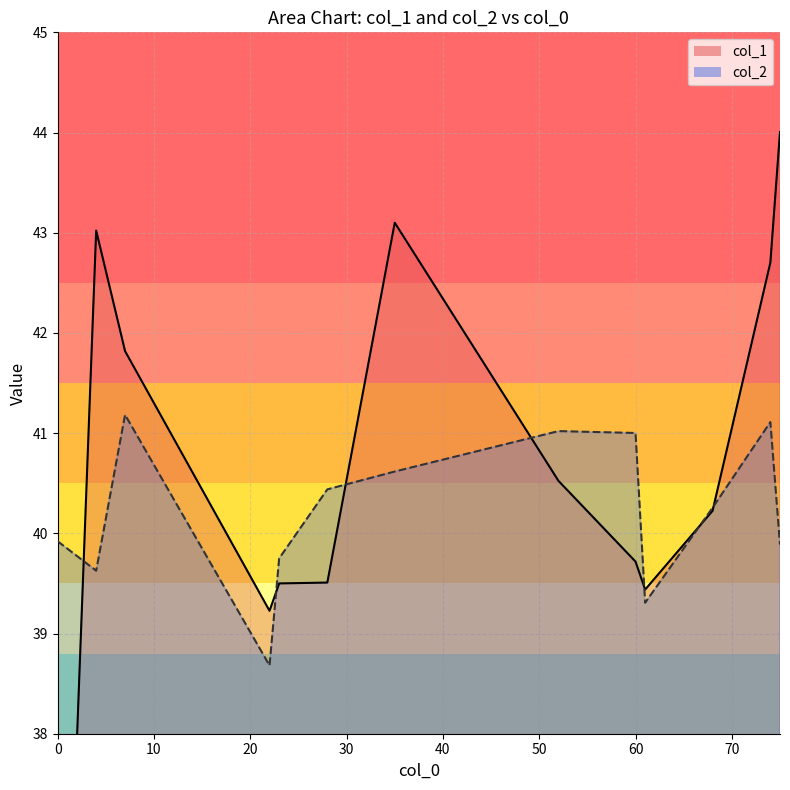

What is the maximum value shown in the chart?

44.0